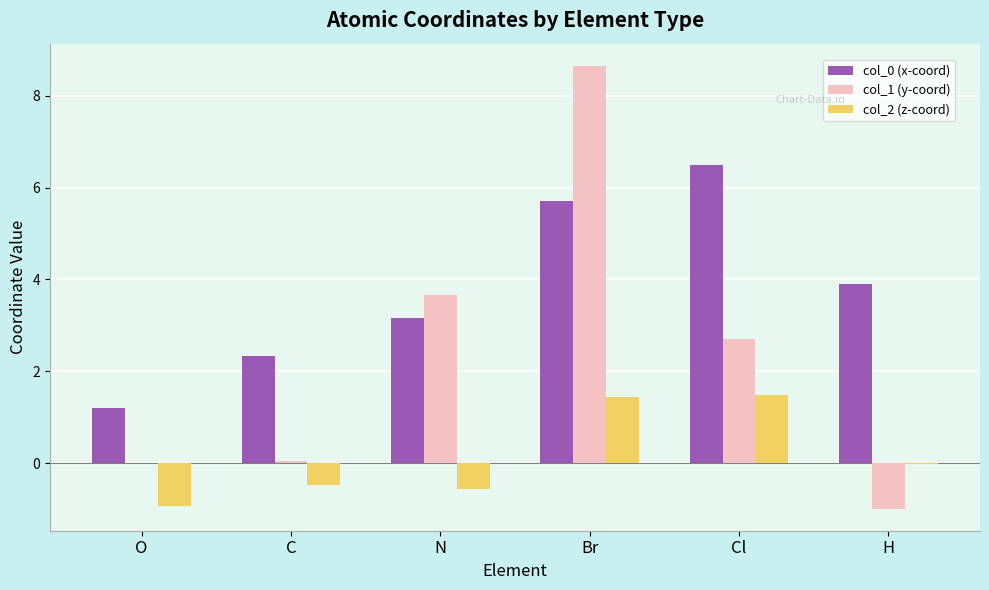

Is the value of col_0 (x-coord) at Cl greater than the value of col_2 (z-coord) at N?

Yes